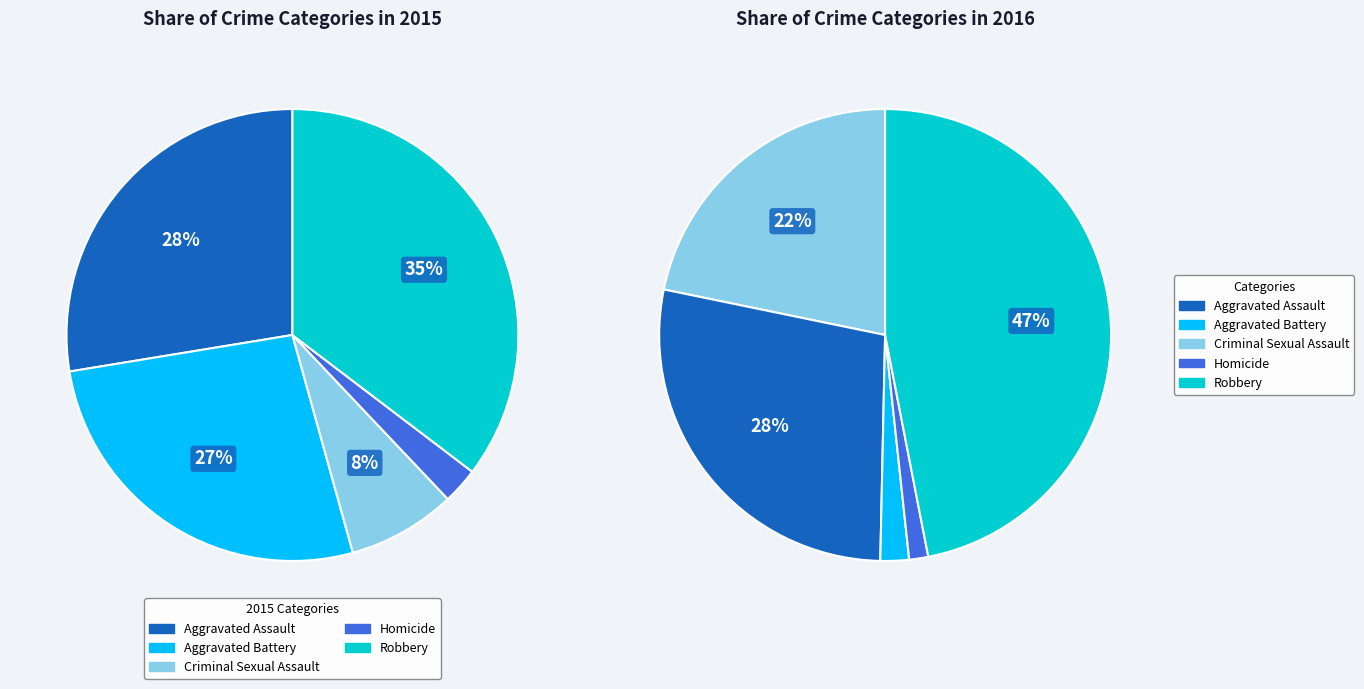

To the nearest percent, what percentage of the pie is Aggravated Assault?

28%